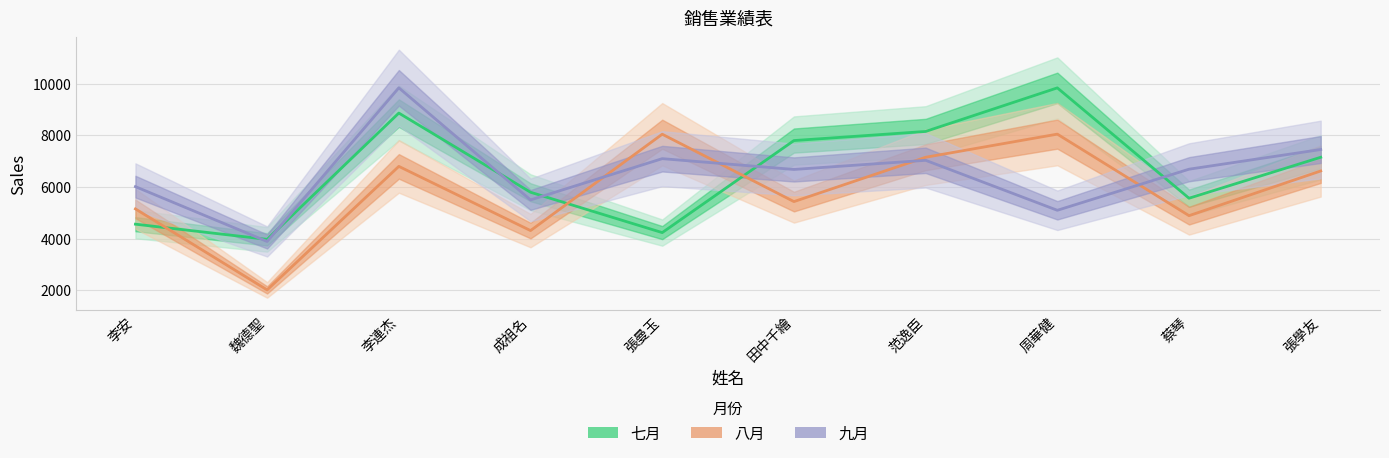

Is it true that 八月 equals 7152 at 范逸臣?

True